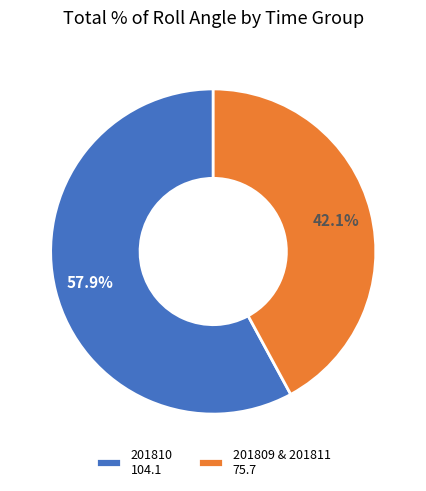

How many slices are in this pie chart?

2